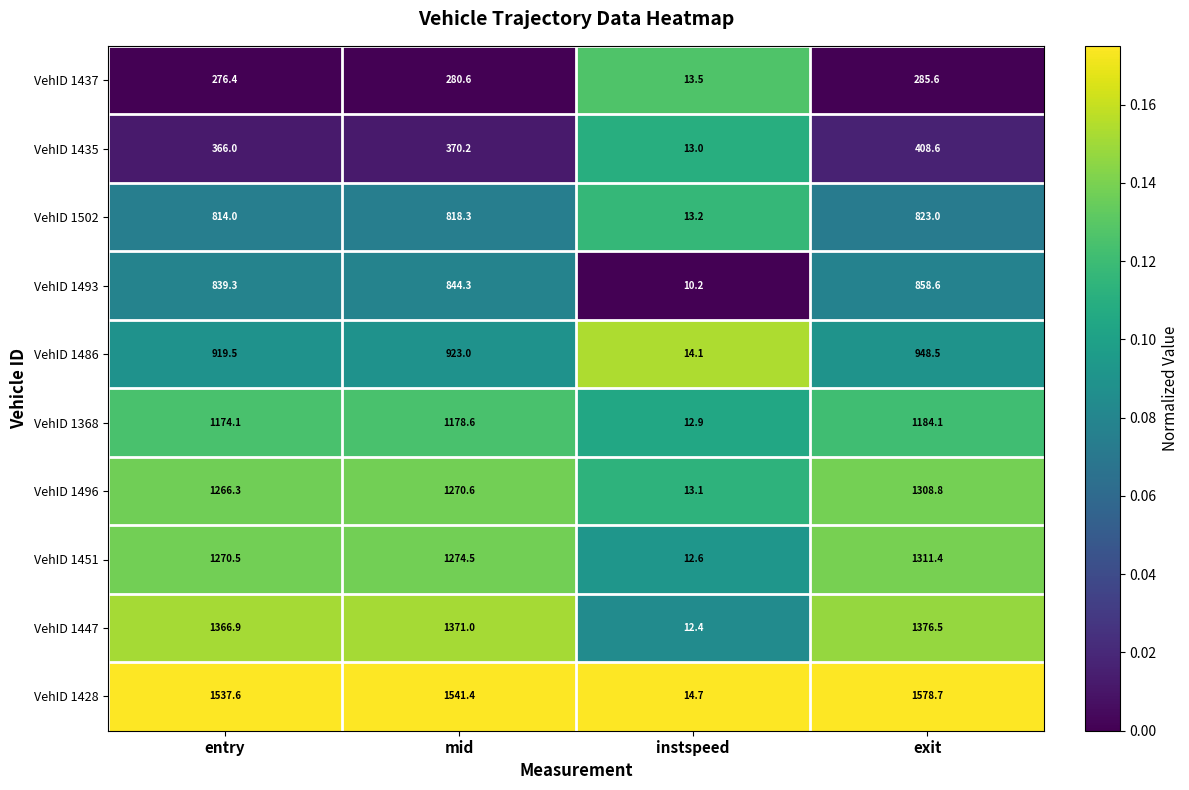

What is the difference between the maximum and minimum values in the VehID 1502 series?

809.8